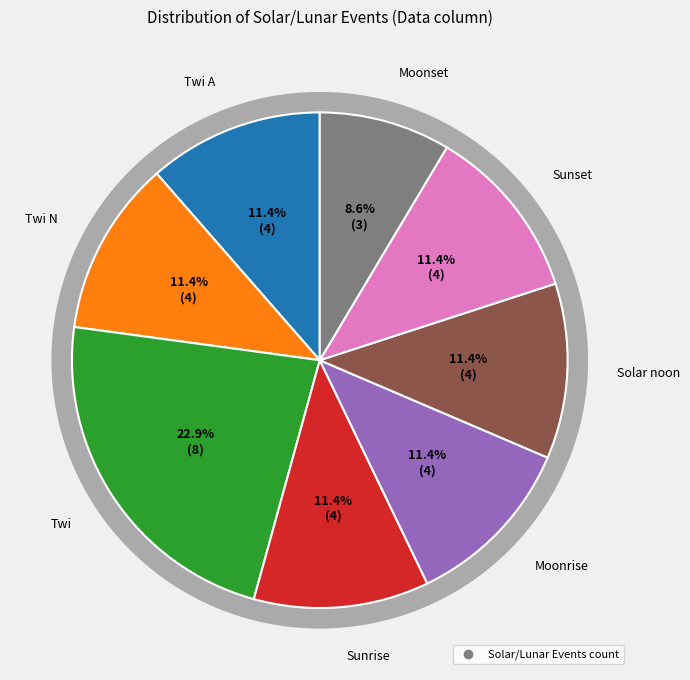

The Twi slice represents 18% of the pie. True or false?

False